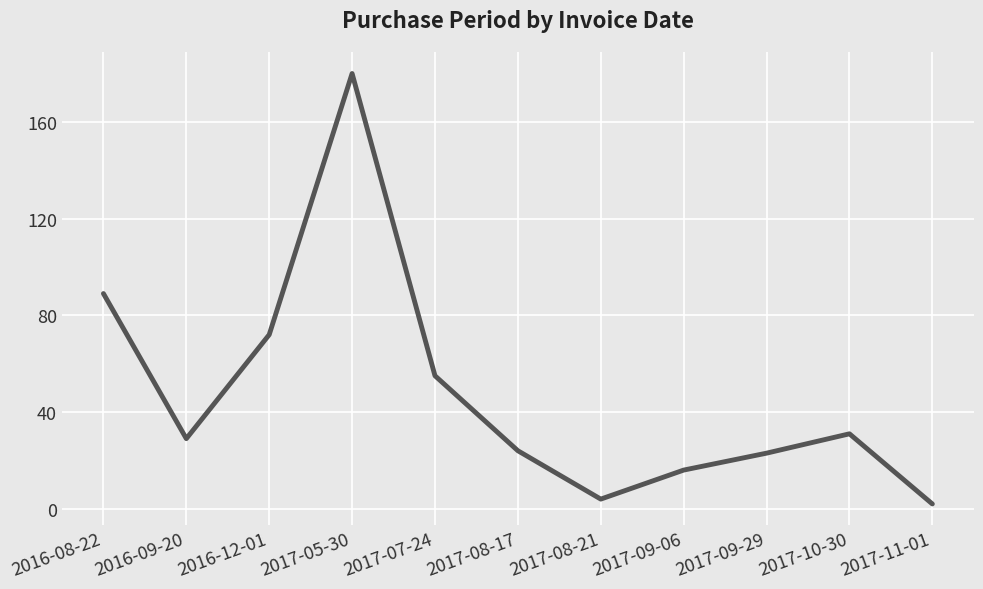

At which category does the data reach its first local valley?

2016-09-20